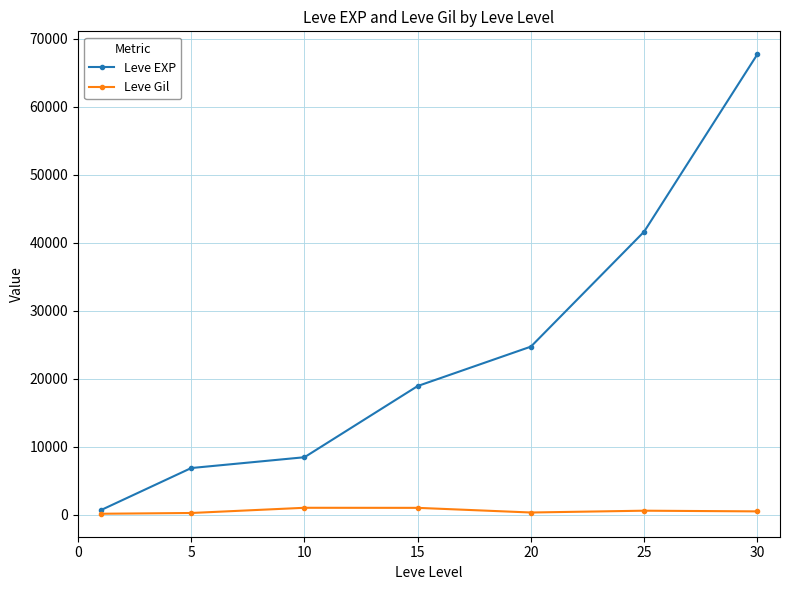

List the series in order of their overall mean, highest first.

Leve EXP, Leve Gil